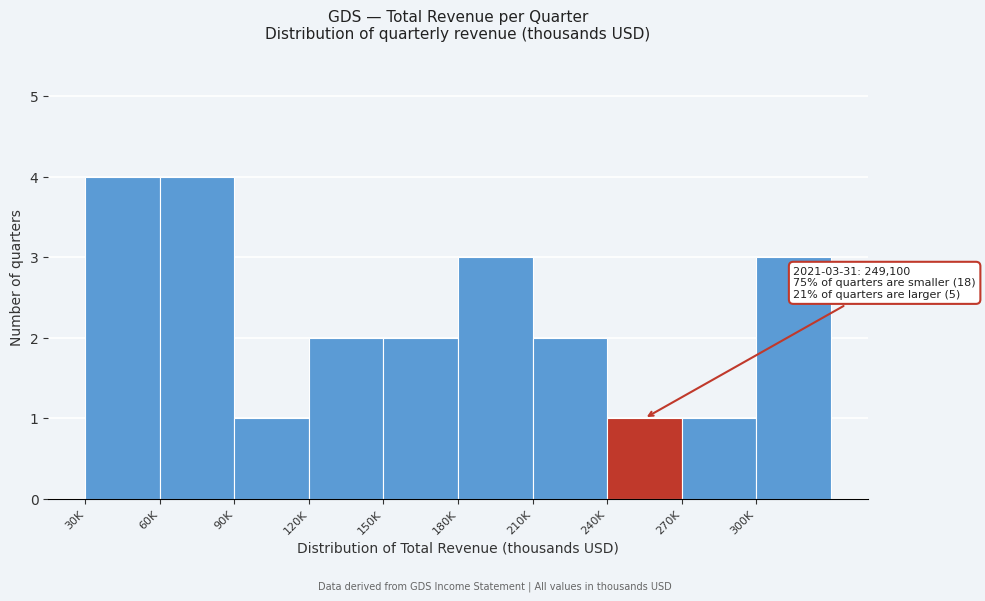

Reading left to right, transcribe all the data shown in this chart.

30K=4	60K=4	90K=1	120K=2	150K=2	180K=3	210K=2	240K=1	270K=1	300K=3